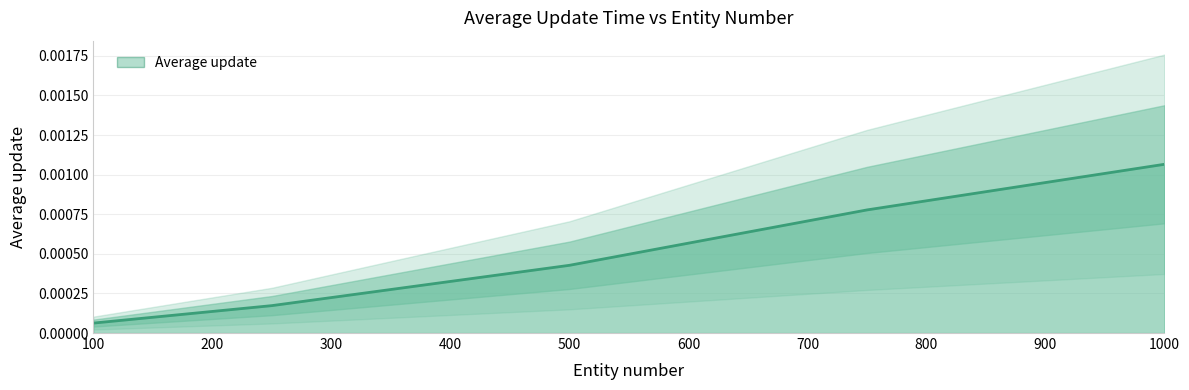

True or false: the data shows 0.0 at 100.

False